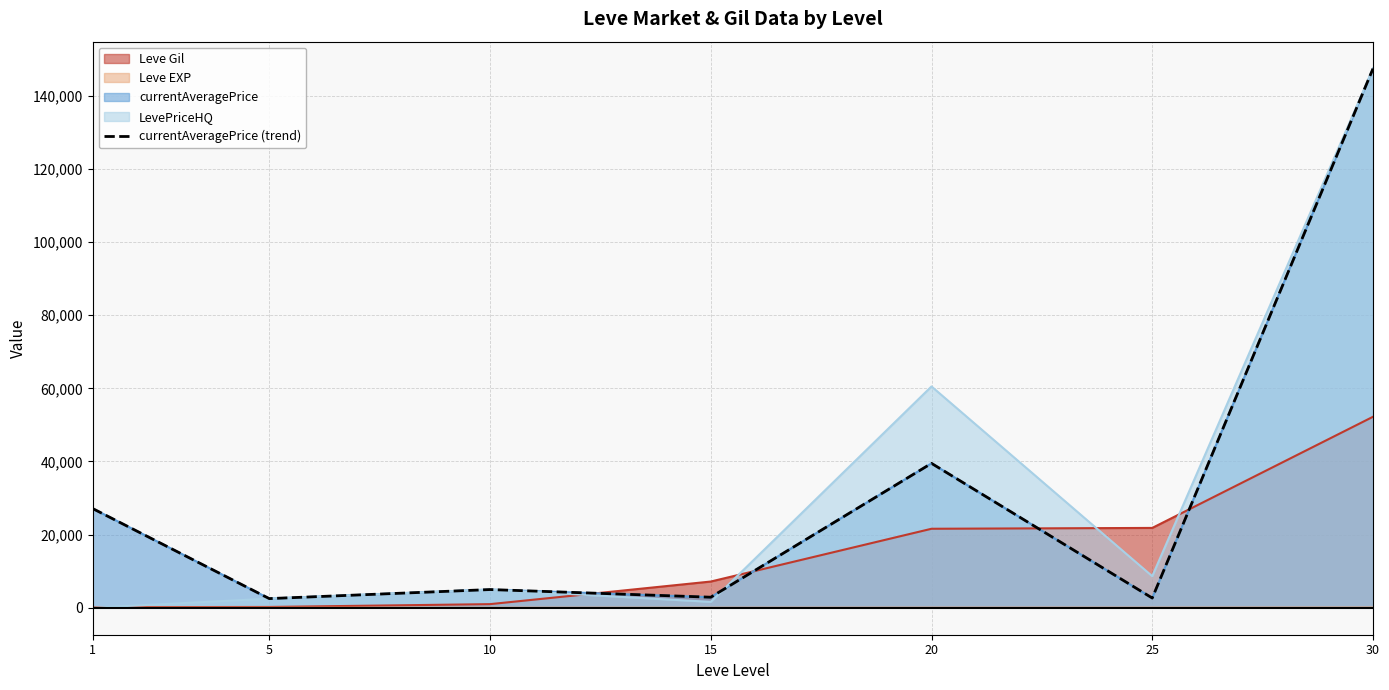

How many data points are less than 4980?

3